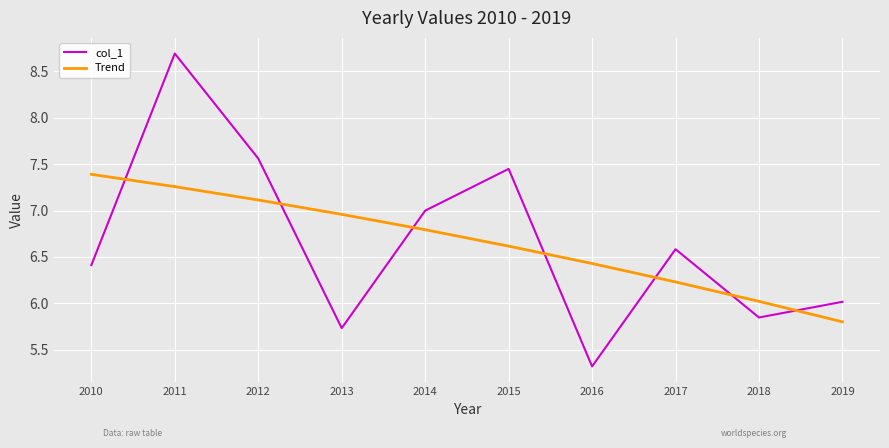

What is the sum of the Trend values at 2014 and 2013?

13.8